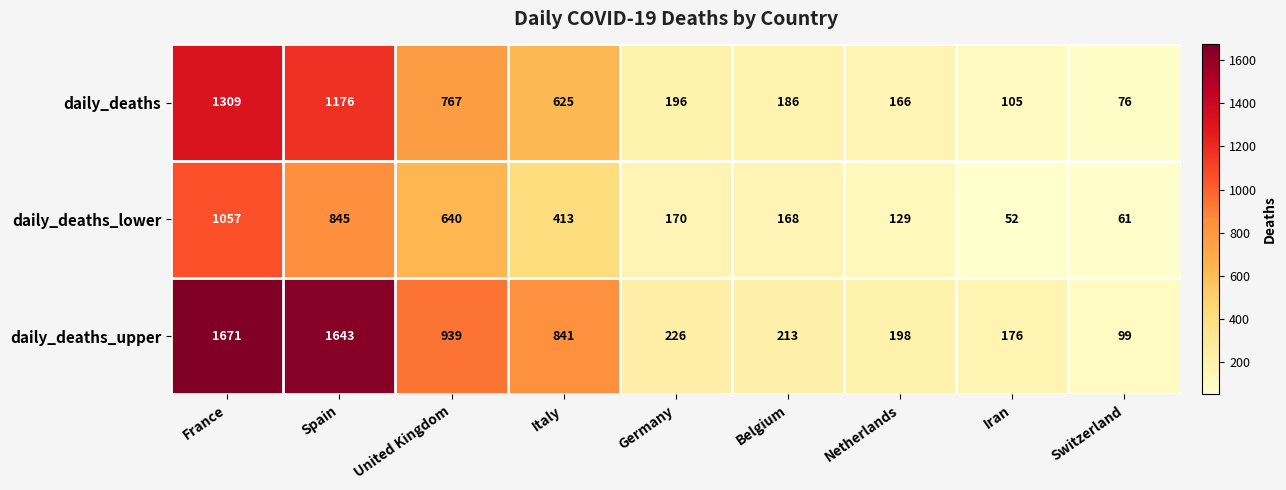

Rank the series at Germany from highest to lowest value.

daily_deaths_upper, daily_deaths, daily_deaths_lower